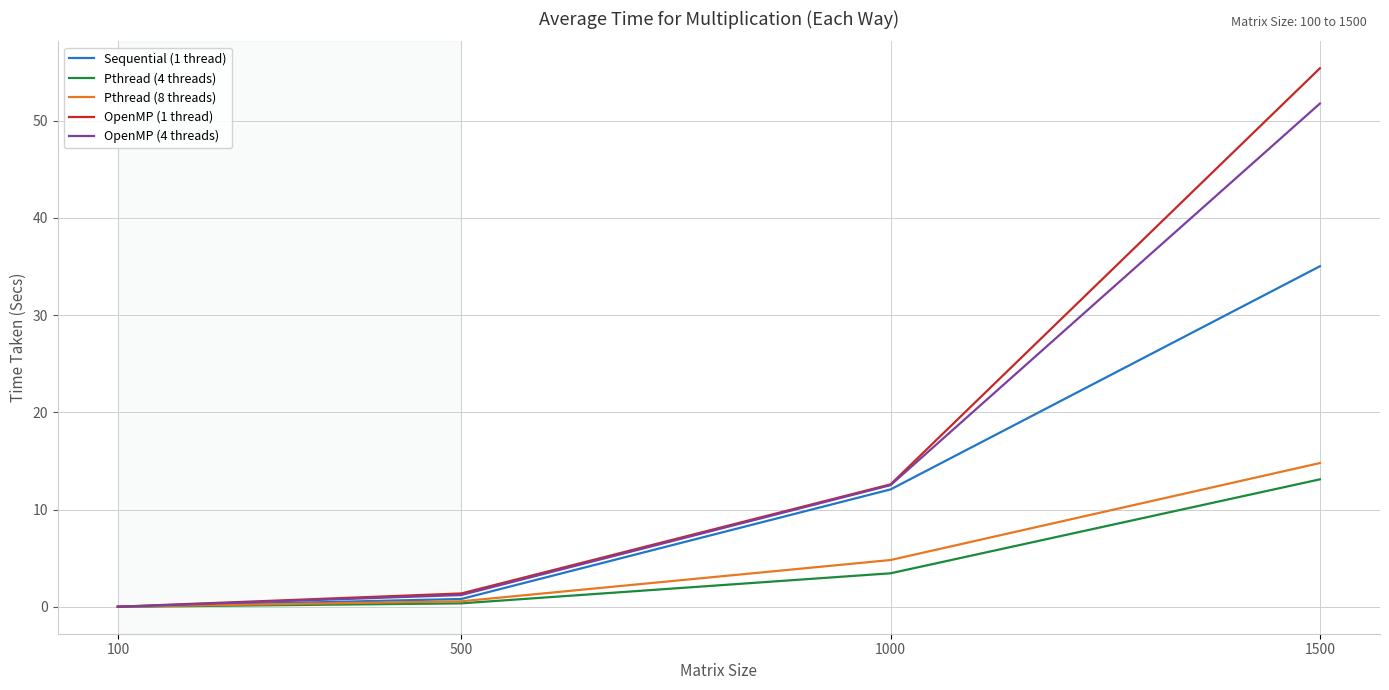

Which category has the highest value in the Sequential (1 thread) series?

1500